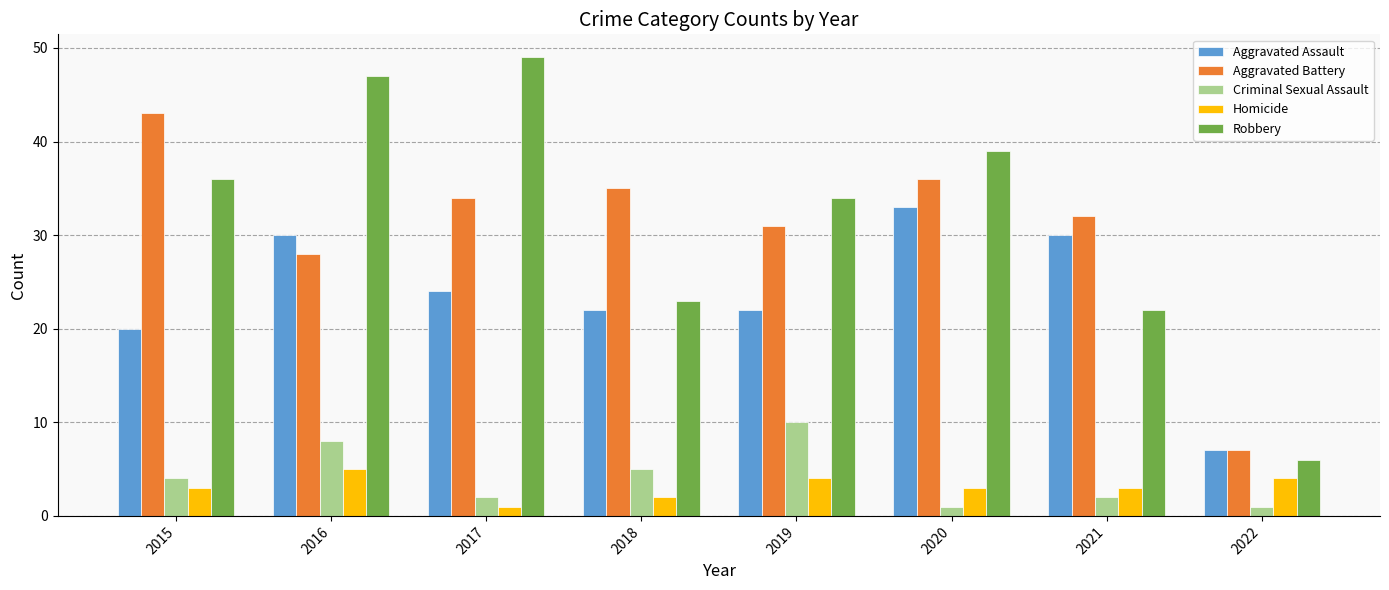

Where does the Aggravated Assault series first go above 24?

2016